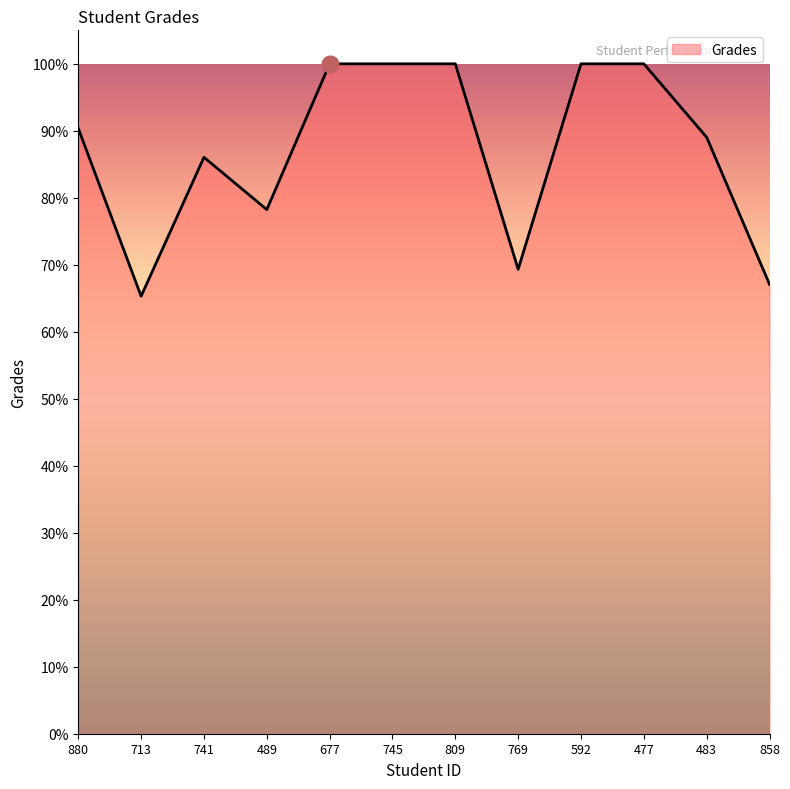

What is the greatest value displayed?

100.0